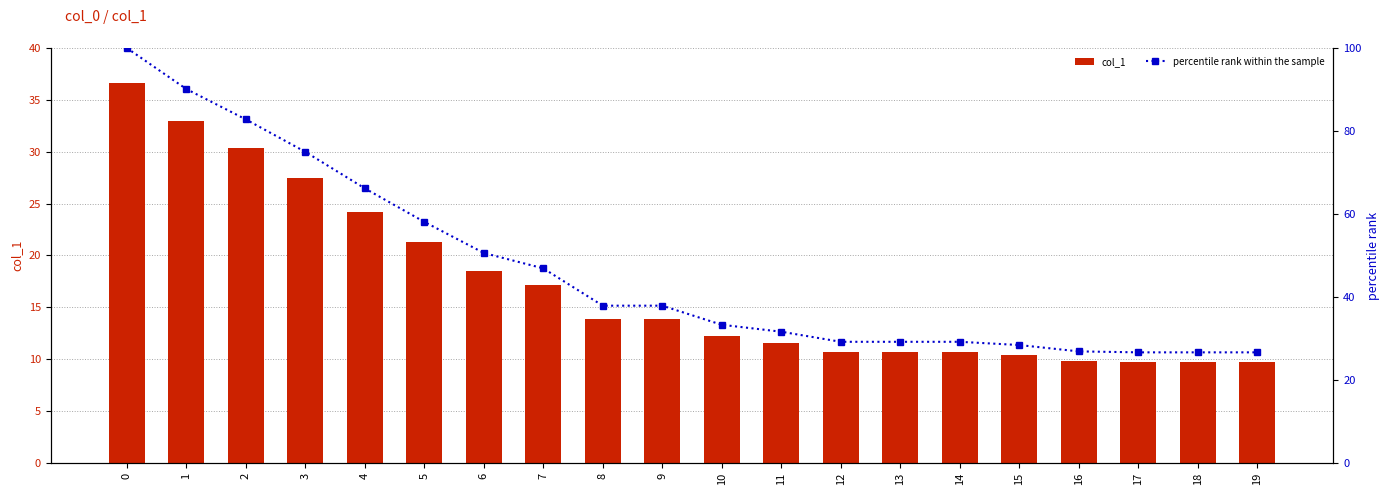

How many data points in col_1 are above 13?

10